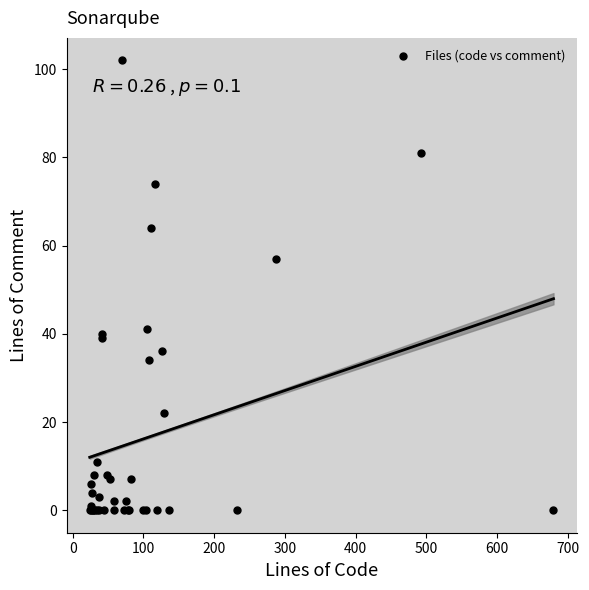

What Y value in the scatter plot is closest to 51?

57